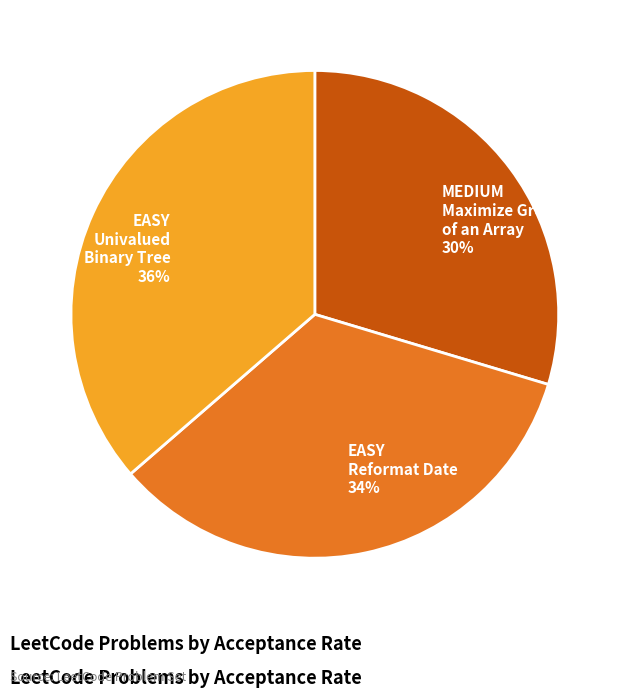

To the nearest percent, what percentage of the pie is EASY Reformat Date?

34%